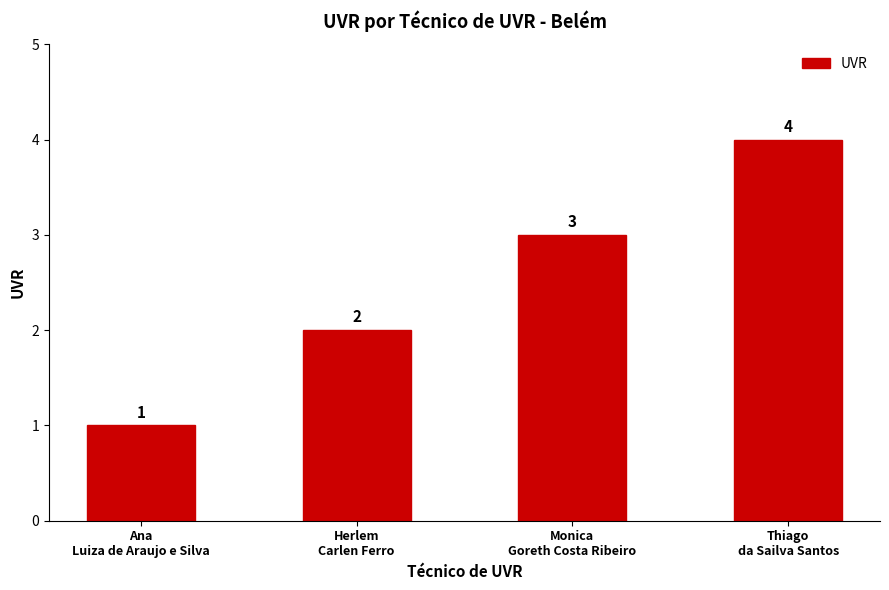

At which label is the value closest to 2?

Herlem
Carlen Ferro